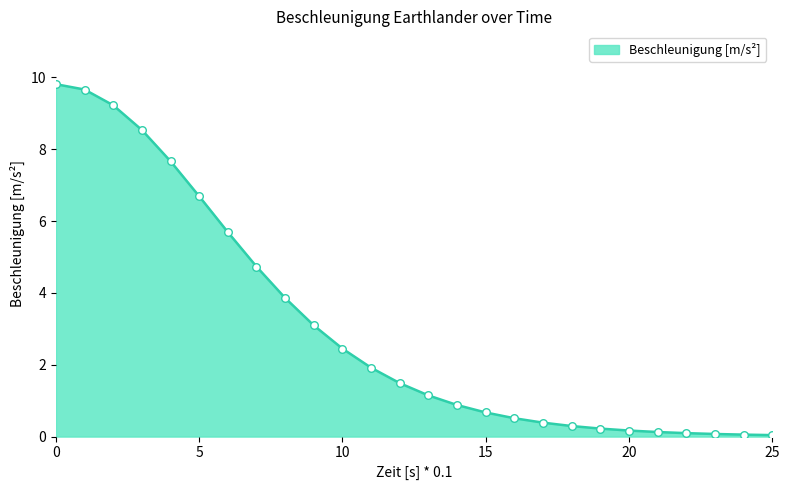

What is the greatest value displayed?

9.8